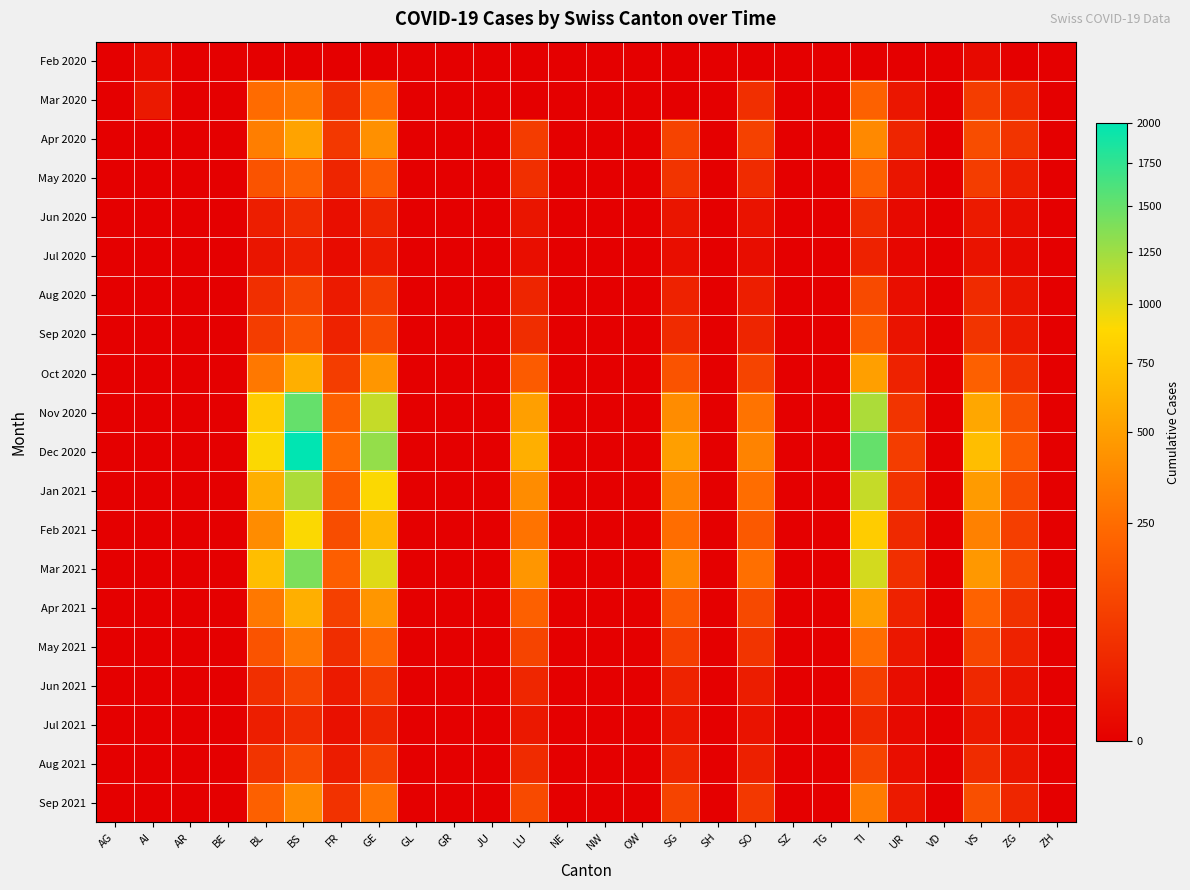

At how many categories does at least one series exceed 38?

11